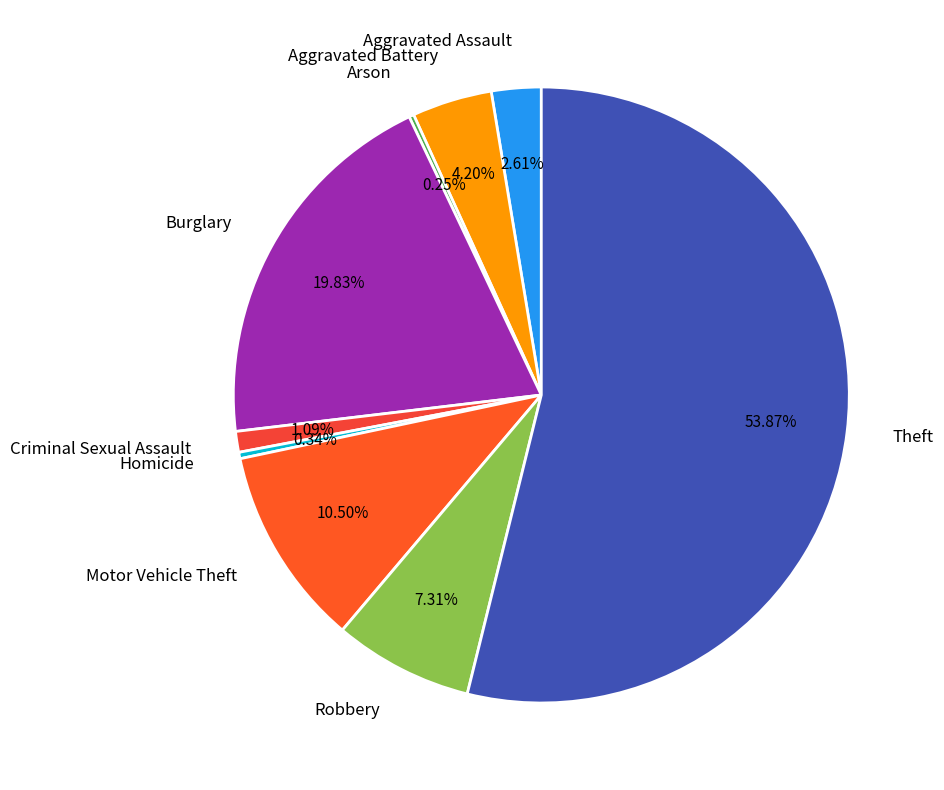

What is the ratio of the value at Motor Vehicle Theft to the value at Homicide?

31.2